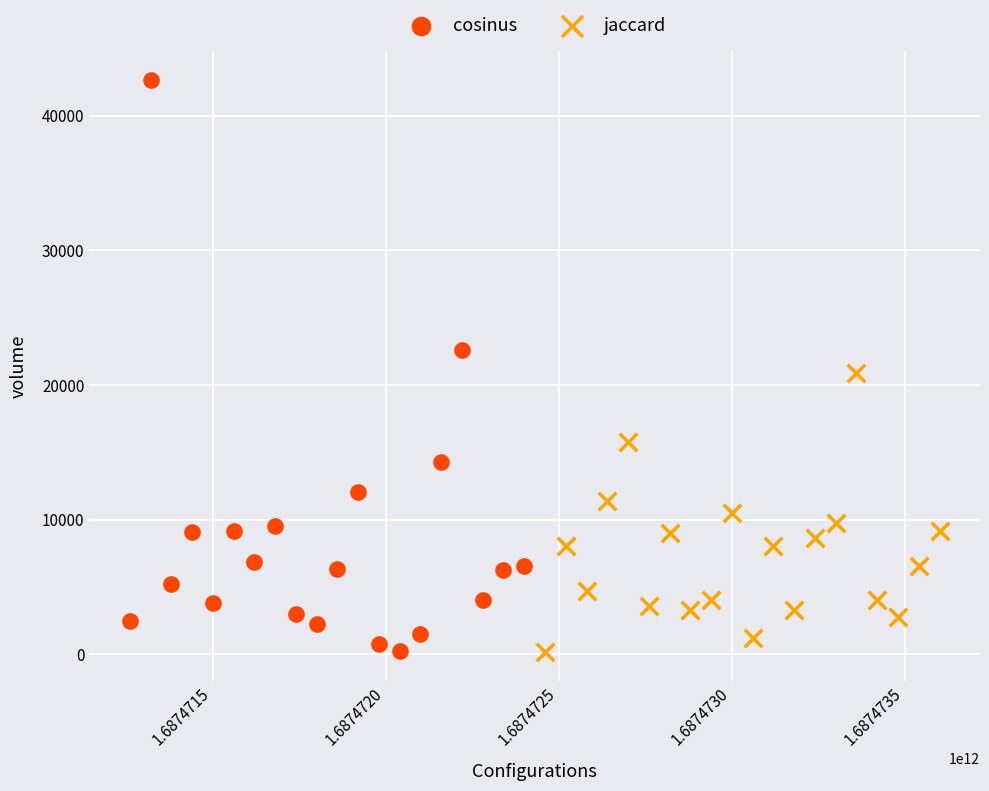

Which series reaches the maximum Y coordinate?

cosinus